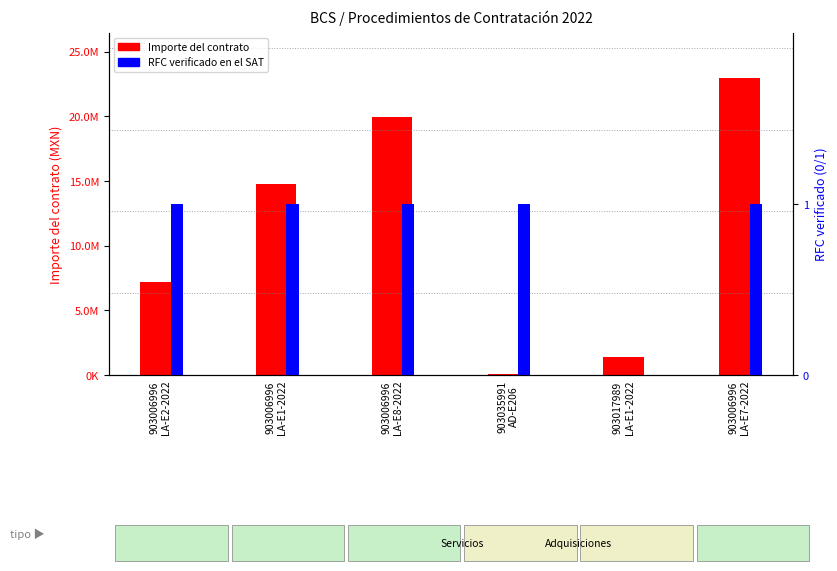

How many RFC verificado en el SAT values are between 1 and 2?

5